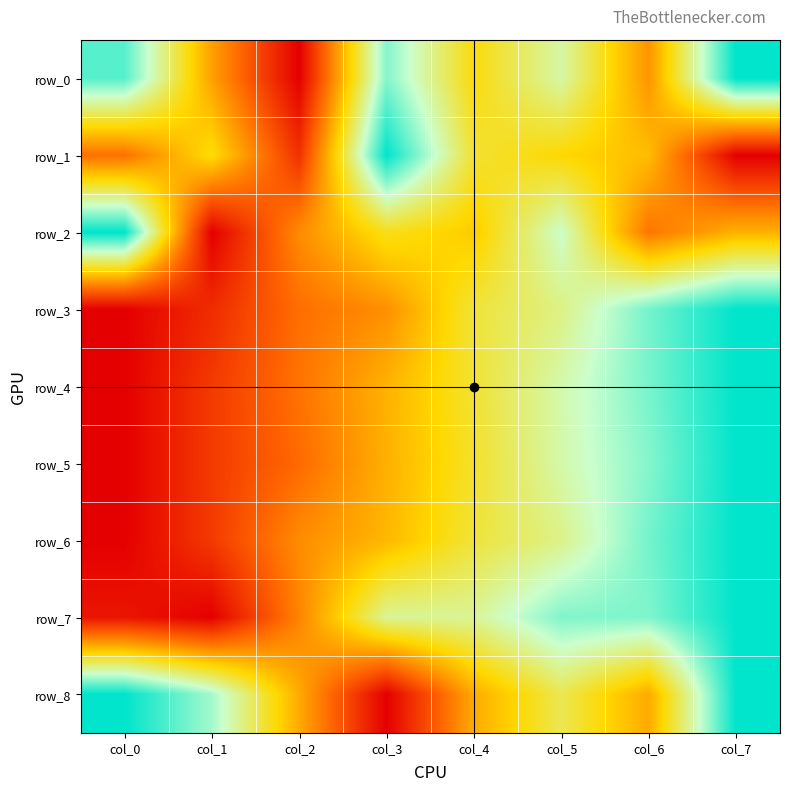

What is the sum of all row_5 values?

3.9